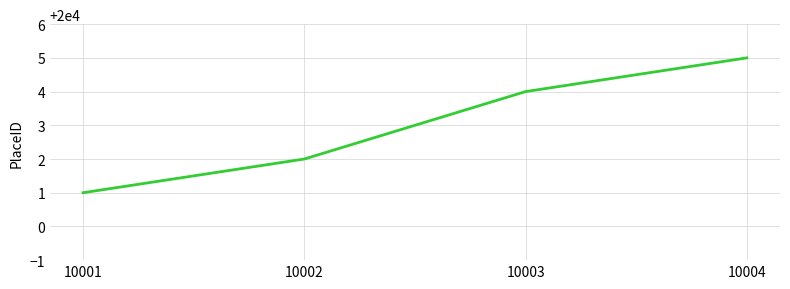

What is the difference between the maximum and second lowest values?

3